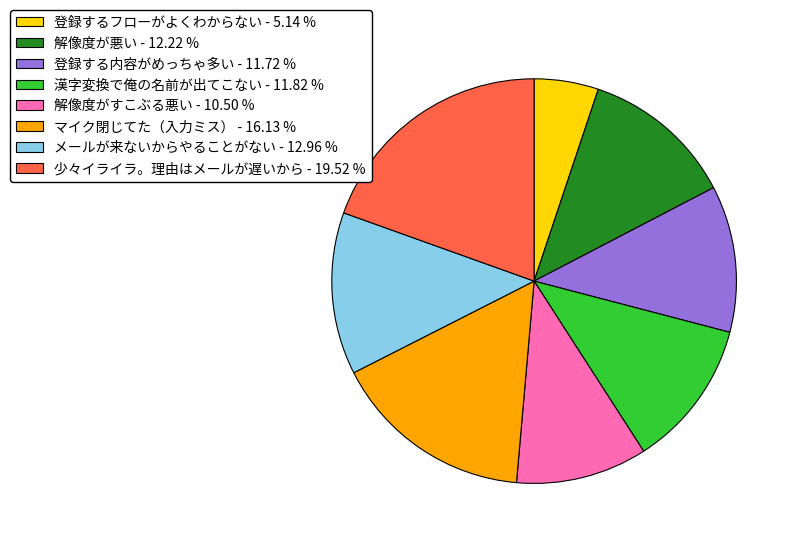

Is the sum of 少々イライラ。理由はメールが遅いから and 登録するフローがよくわからない greater than half?

No